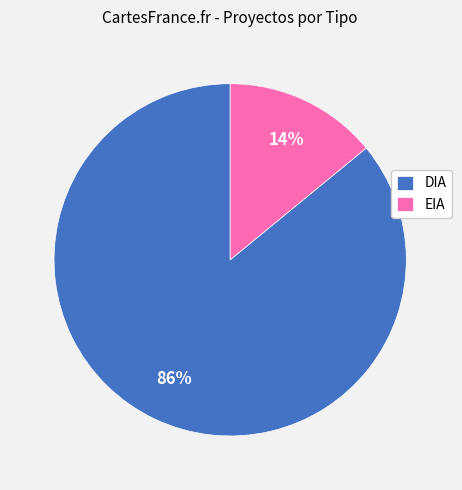

To the nearest percent, what percentage of the pie is EIA?

14%